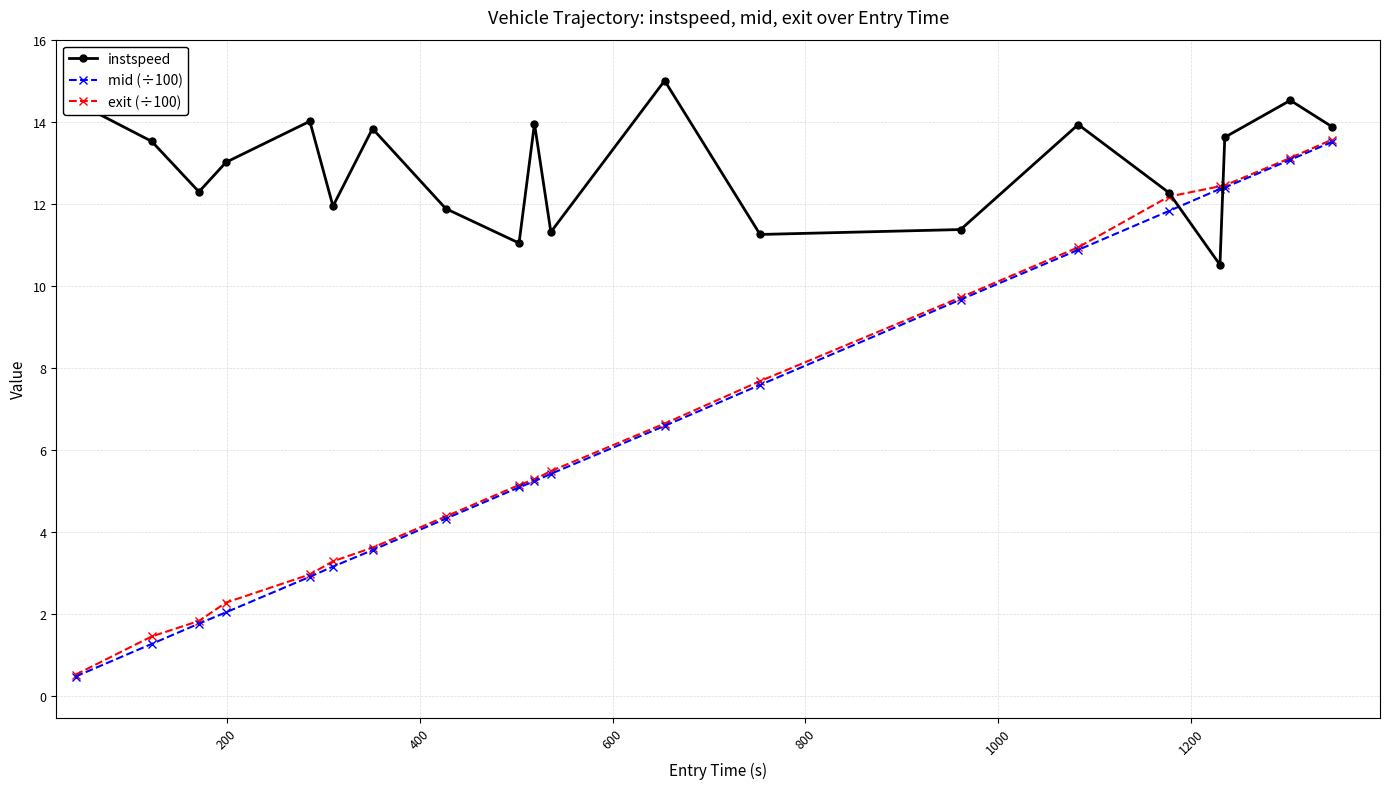

What is the value of the mid (÷100) point at the 14th from the left?

9.7